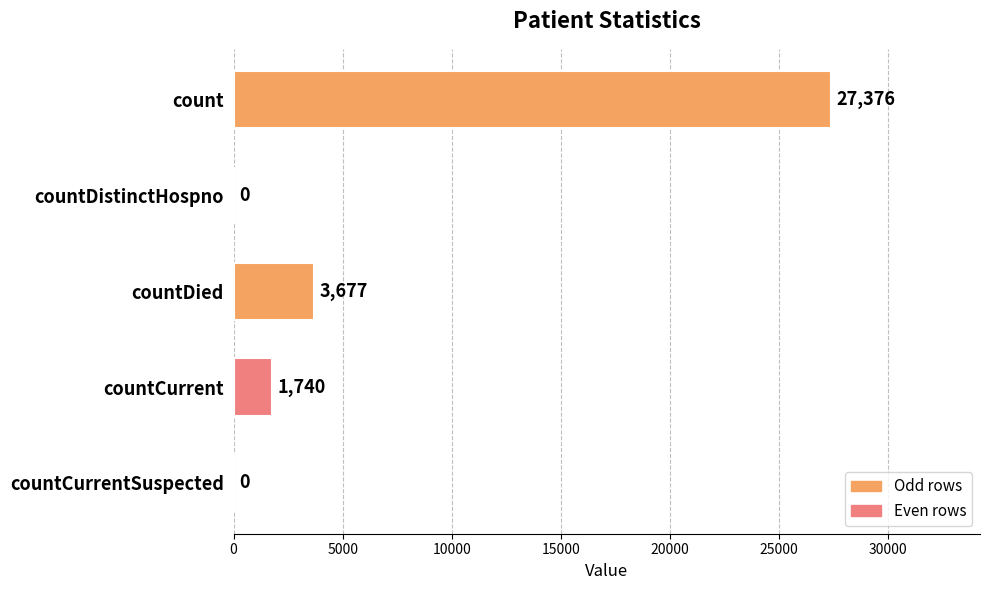

The chart shows a value of 2904 at countCurrent. True or false?

False